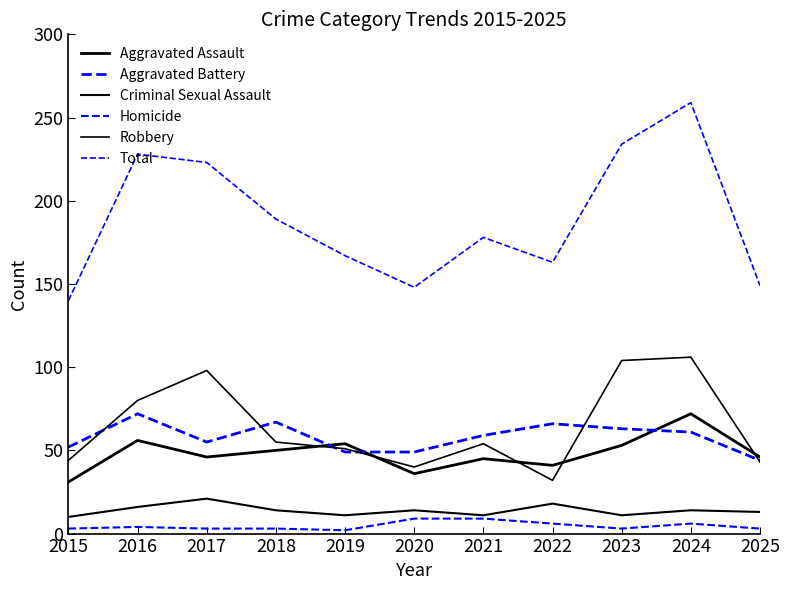

Which has a higher value, 2023 or 2017?

2023